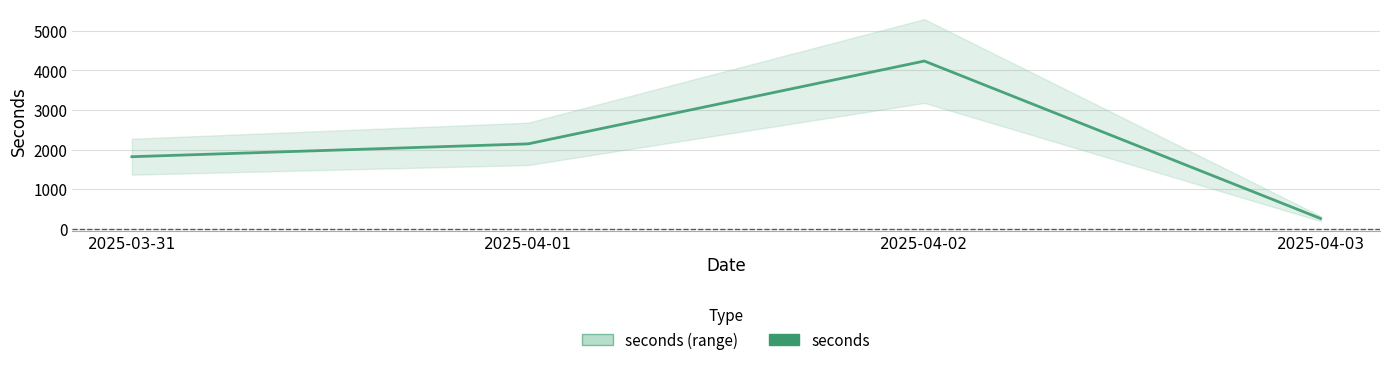

At which category does the chart reach its peak across all series?

2025-04-02